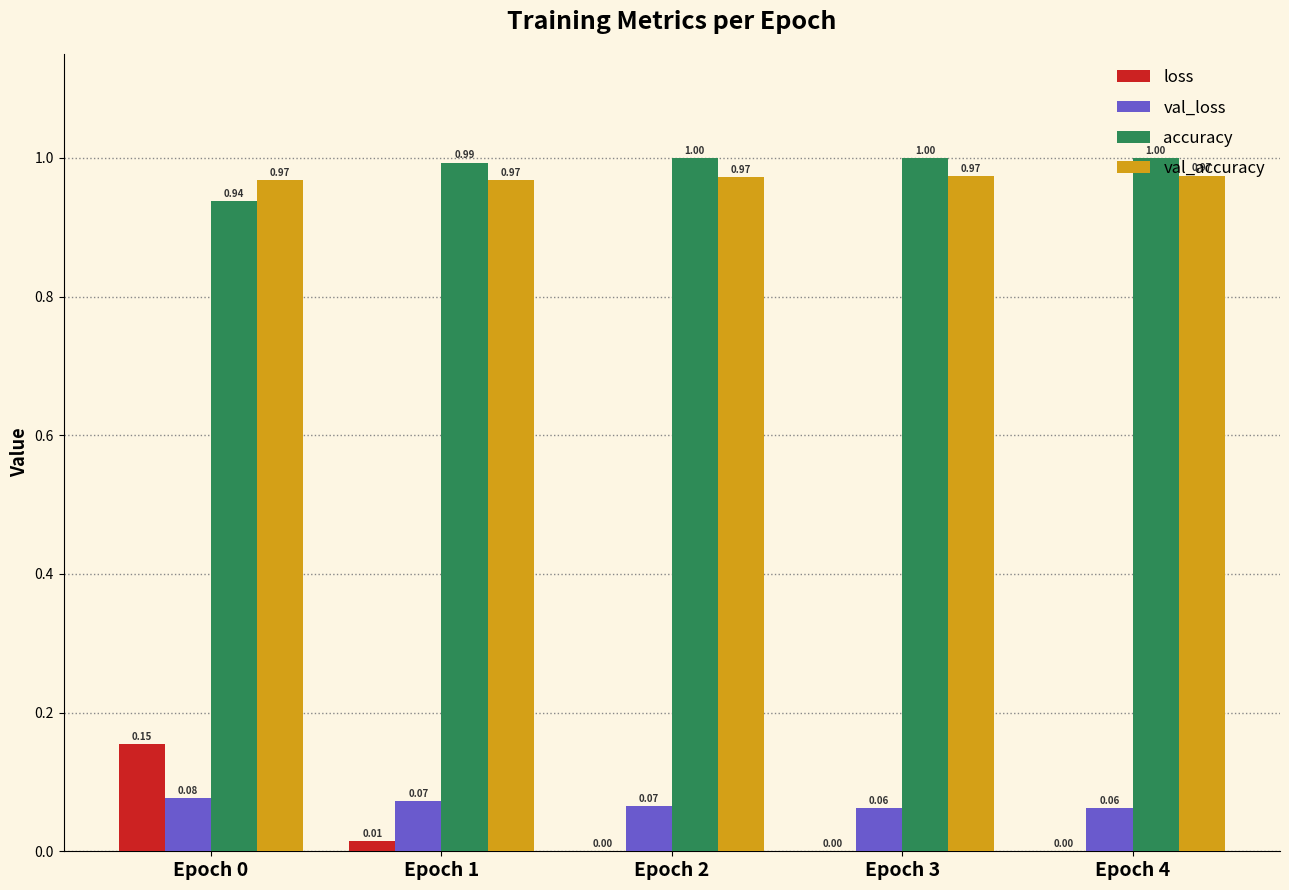

Which series has the largest total across all categories?

accuracy